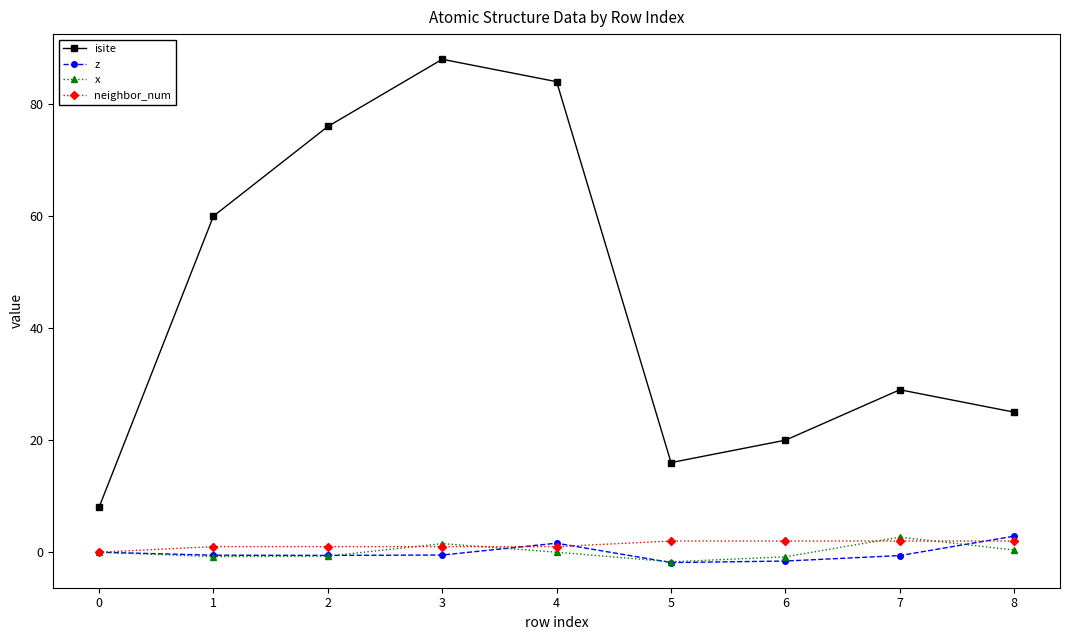

After their last crossing, which series has the higher values: z or x?

z